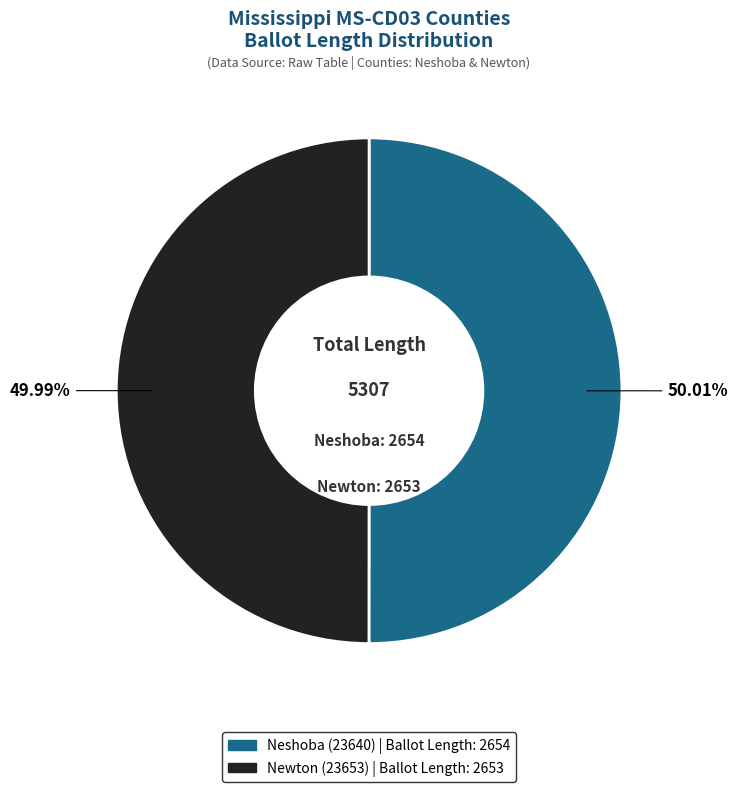

Count the number of slices in the pie.

2